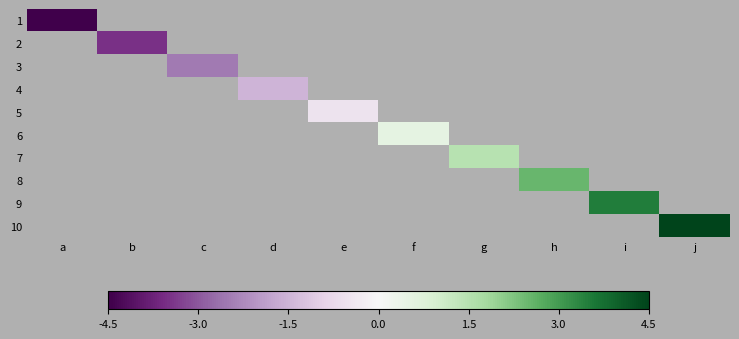

List the labels in order of 2 value, largest first.

a, b, c, d, e, f, g, h, i, j